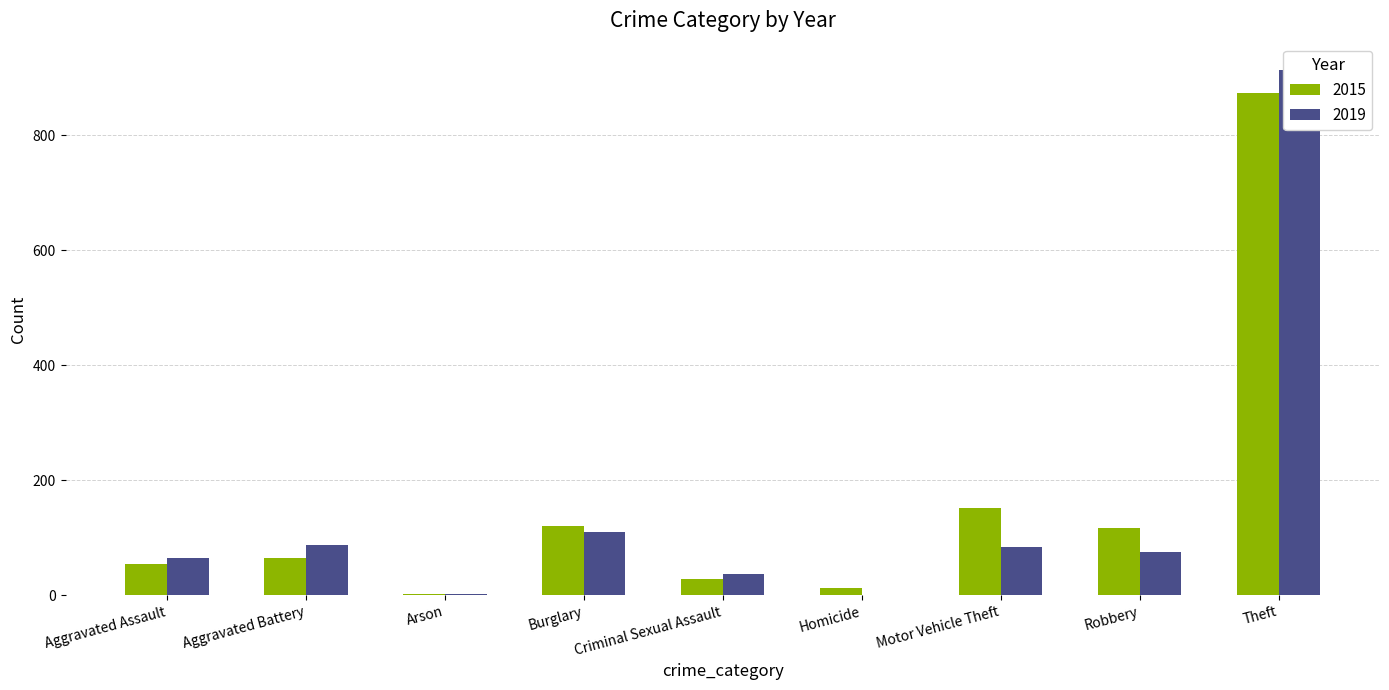

How many data points in 2015 are less than 64?

4